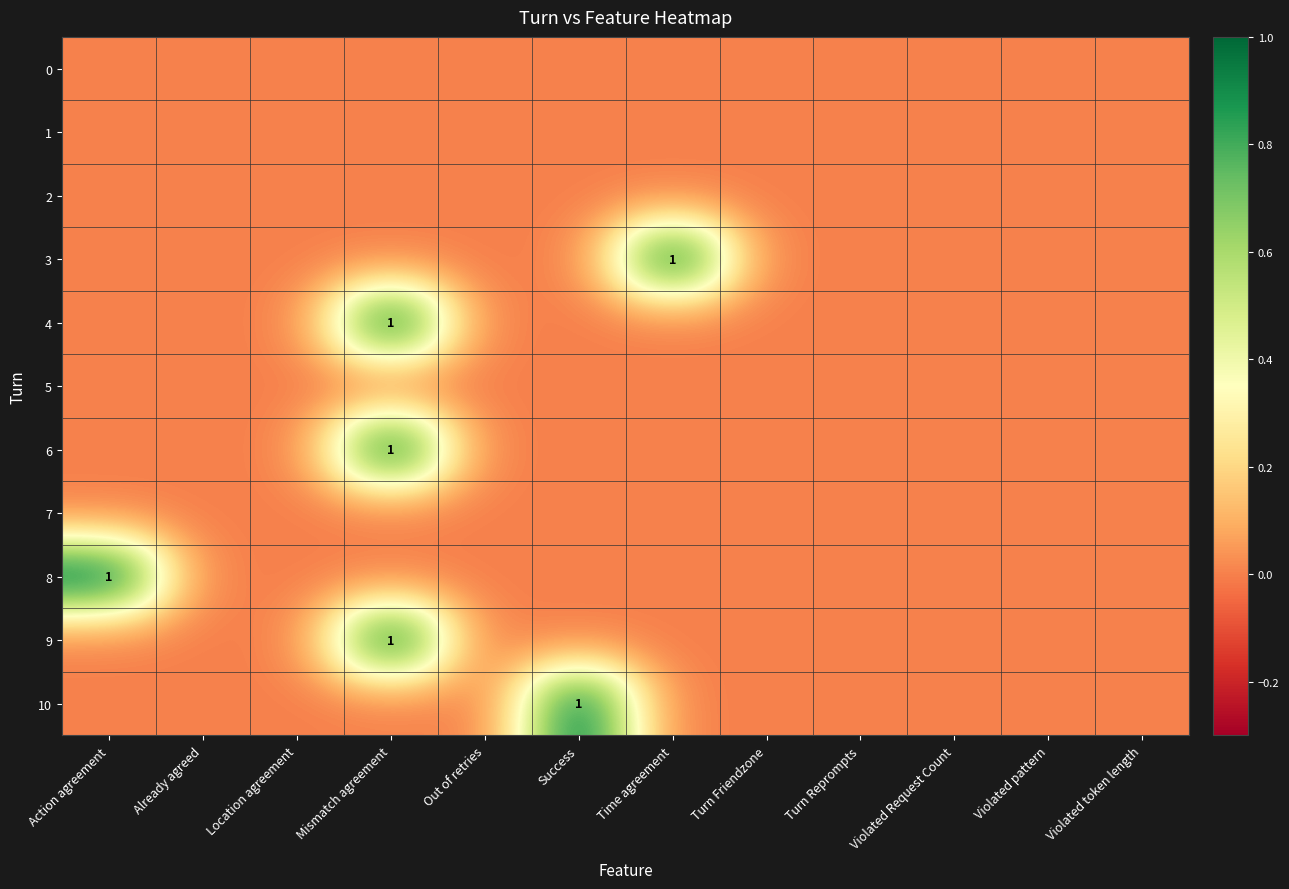

Is it true that 3 equals 0 at Violated token length?

True